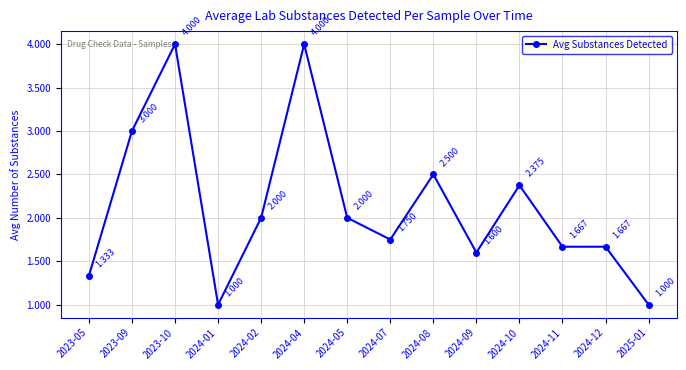

What is the label of the 8th point from the left?

2024-07